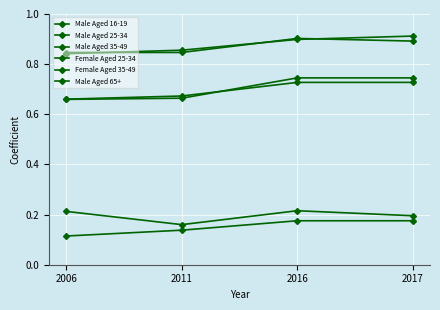

Which label corresponds to the smallest value in the chart?

2006